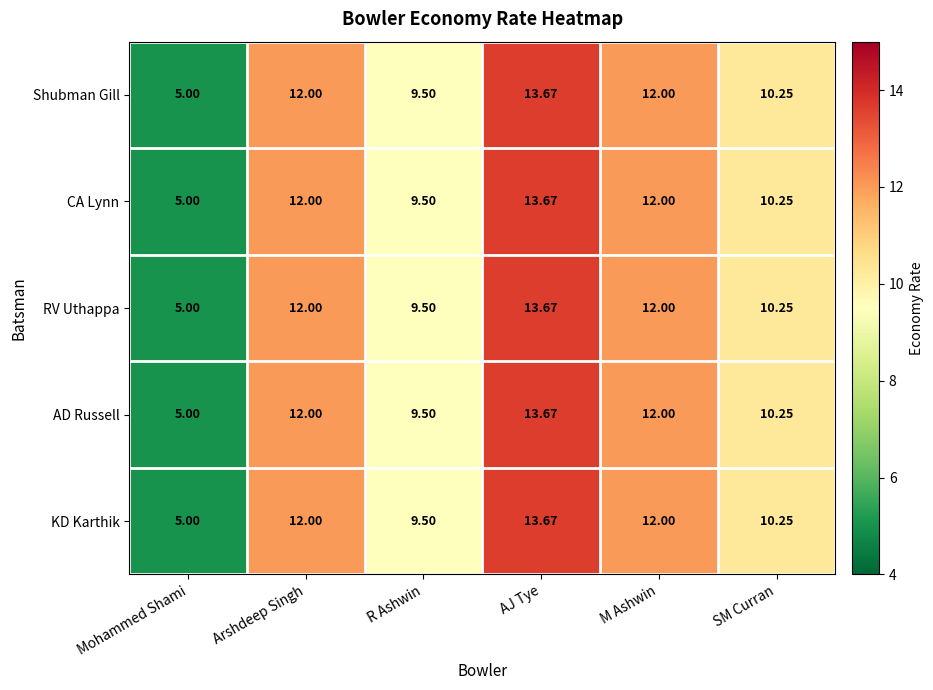

Is the value of KD Karthik at Mohammed Shami greater than the value of RV Uthappa at AJ Tye?

No